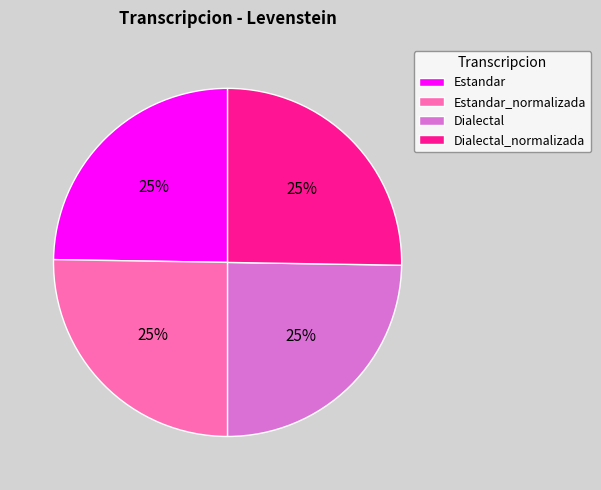

Is it true that Dialectal is 25% of the pie?

True